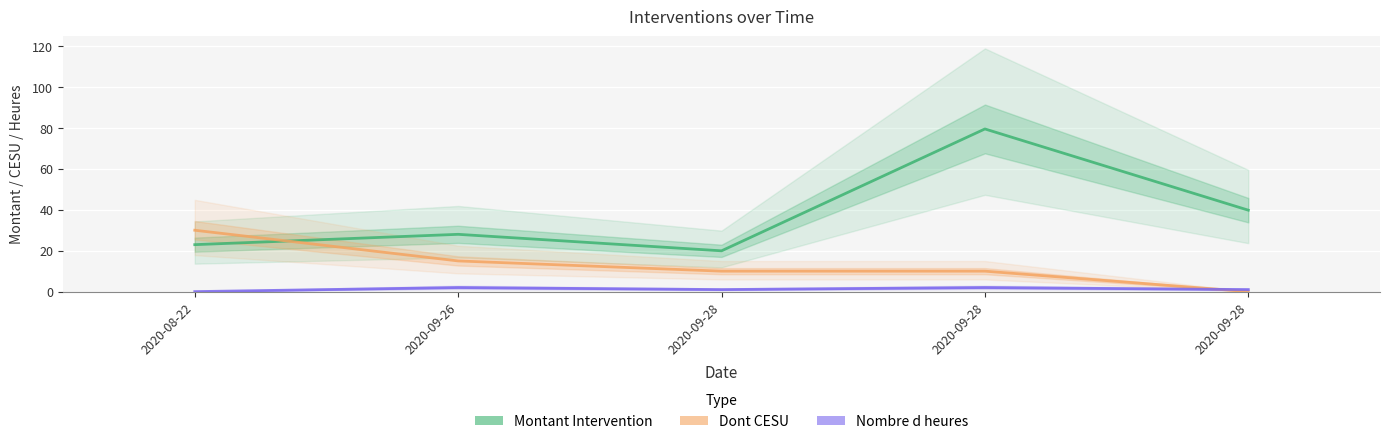

What is the sum of all Nombre d heures values?

6.0